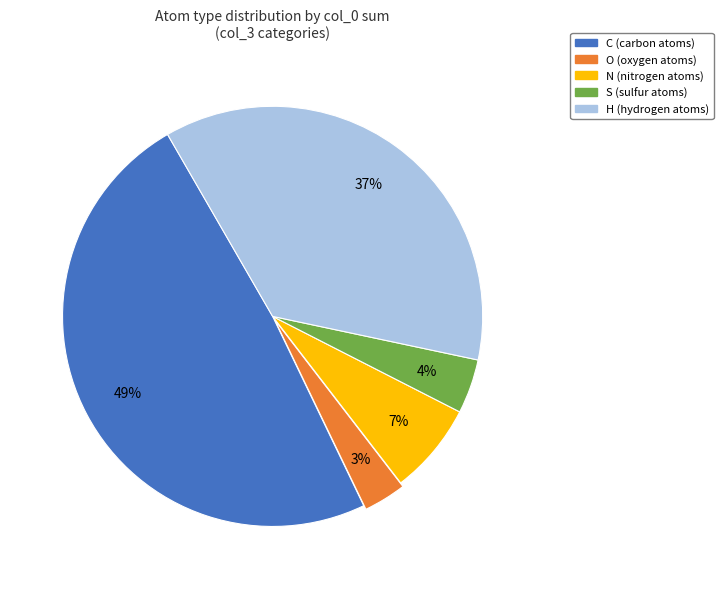

How many slices are in this pie chart?

5